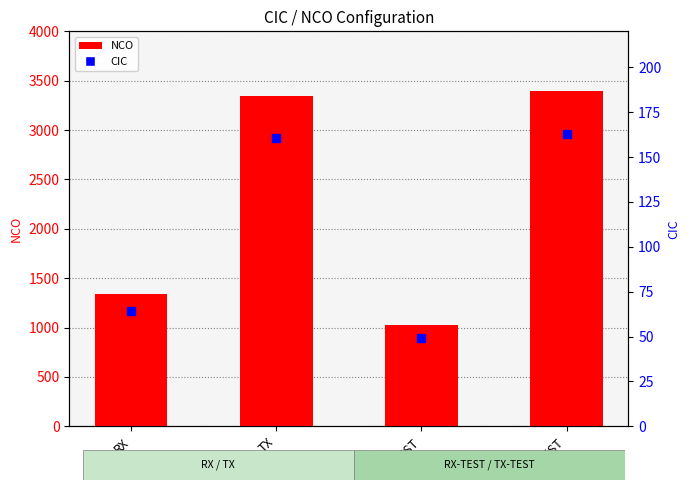

Is the value of NCO at TX greater than the value of CIC at TX?

Yes